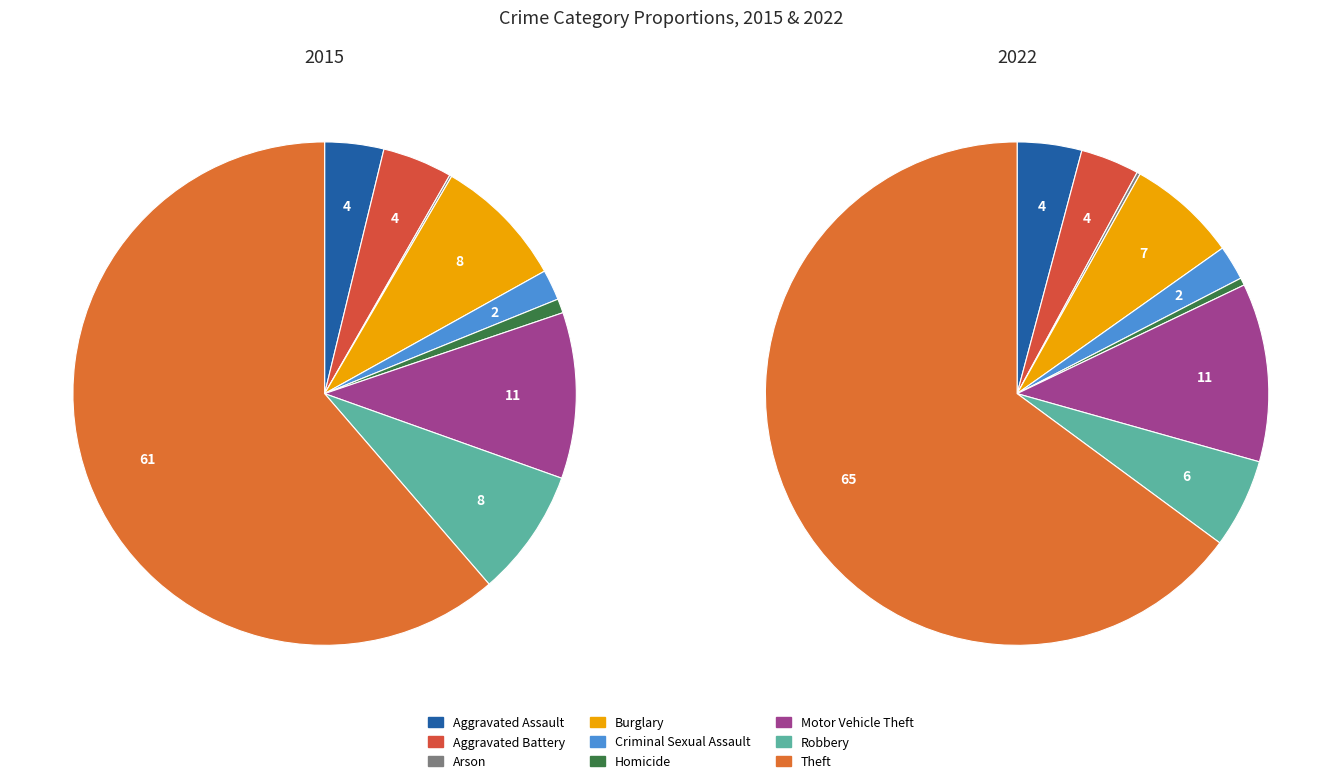

Is there a majority slice in this chart?

Yes